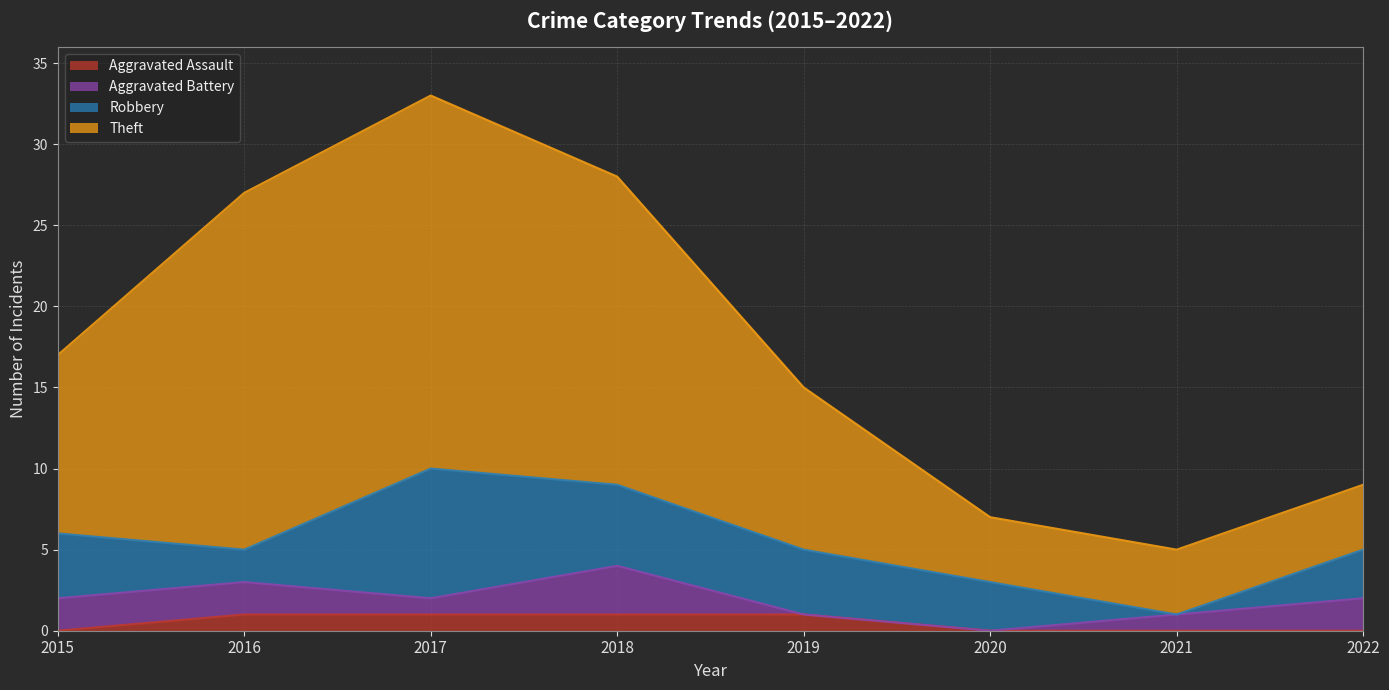

What is the maximum value shown in the chart?

33